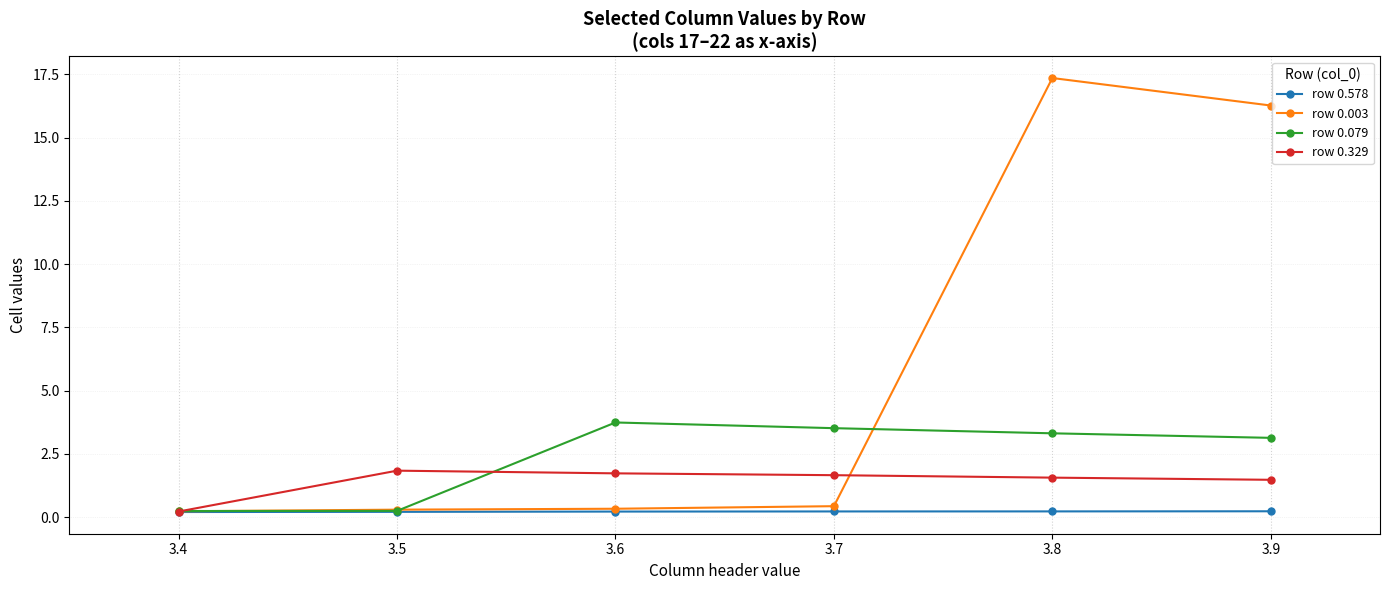

Rank the series by their average value, from highest to lowest.

row 0.003, row 0.079, row 0.329, row 0.578